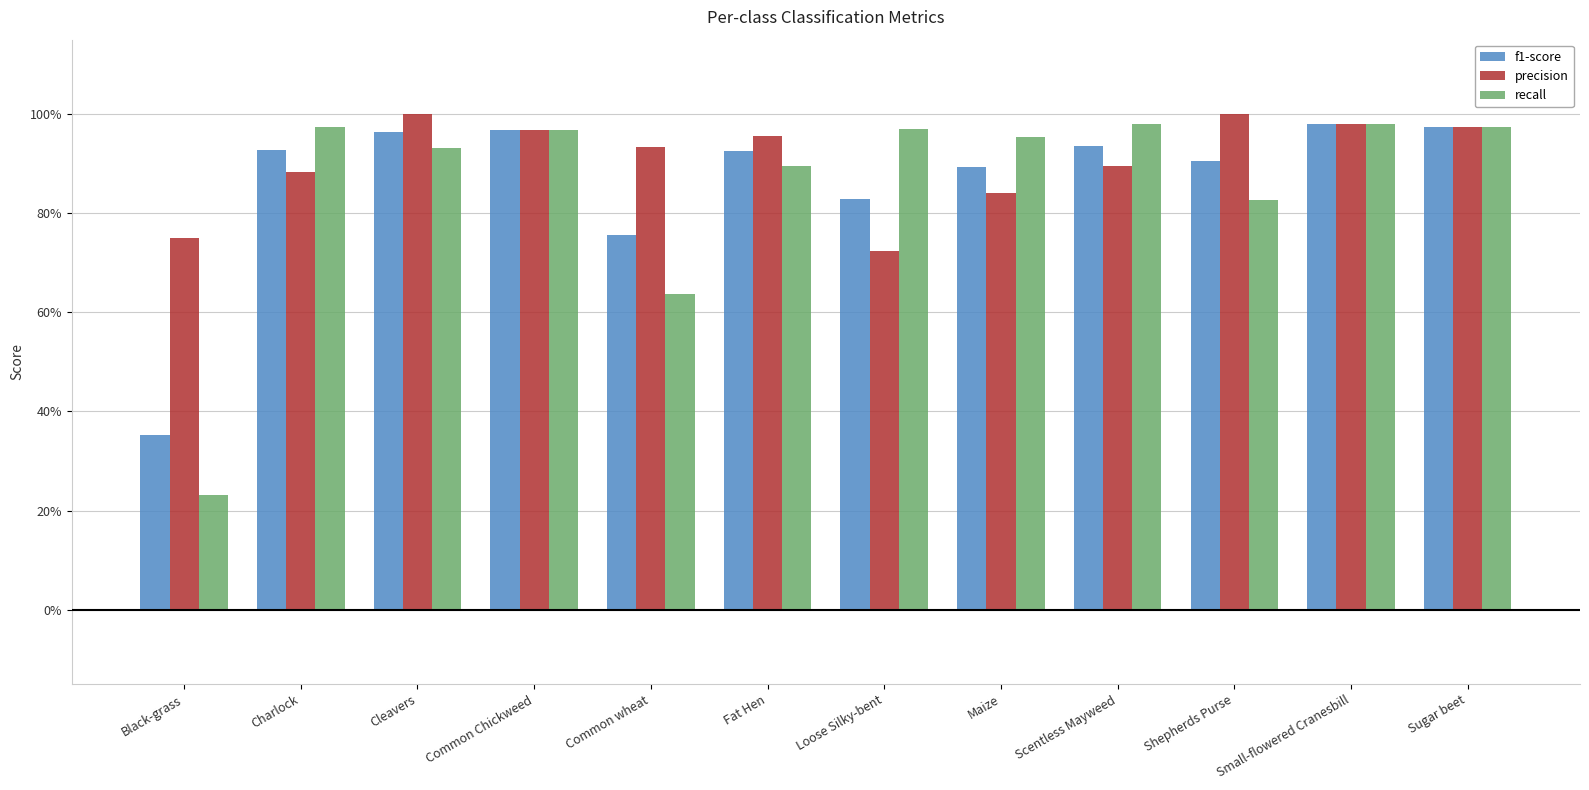

What is the sum of all recall values?

10.3